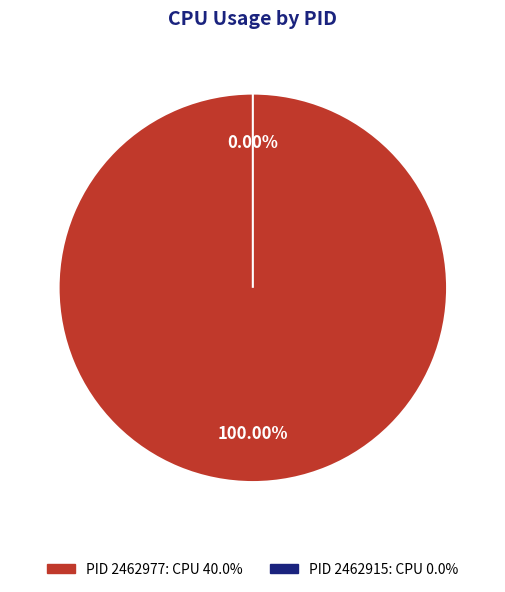

How much of the chart is everything except 2462915?

100.0%